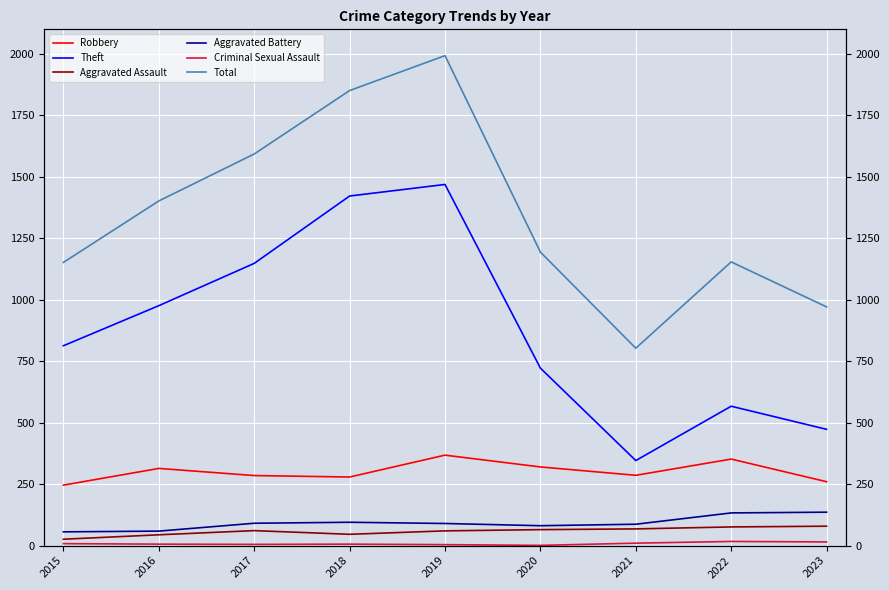

What is the difference between the second highest and minimum values in the Theft series?

1076